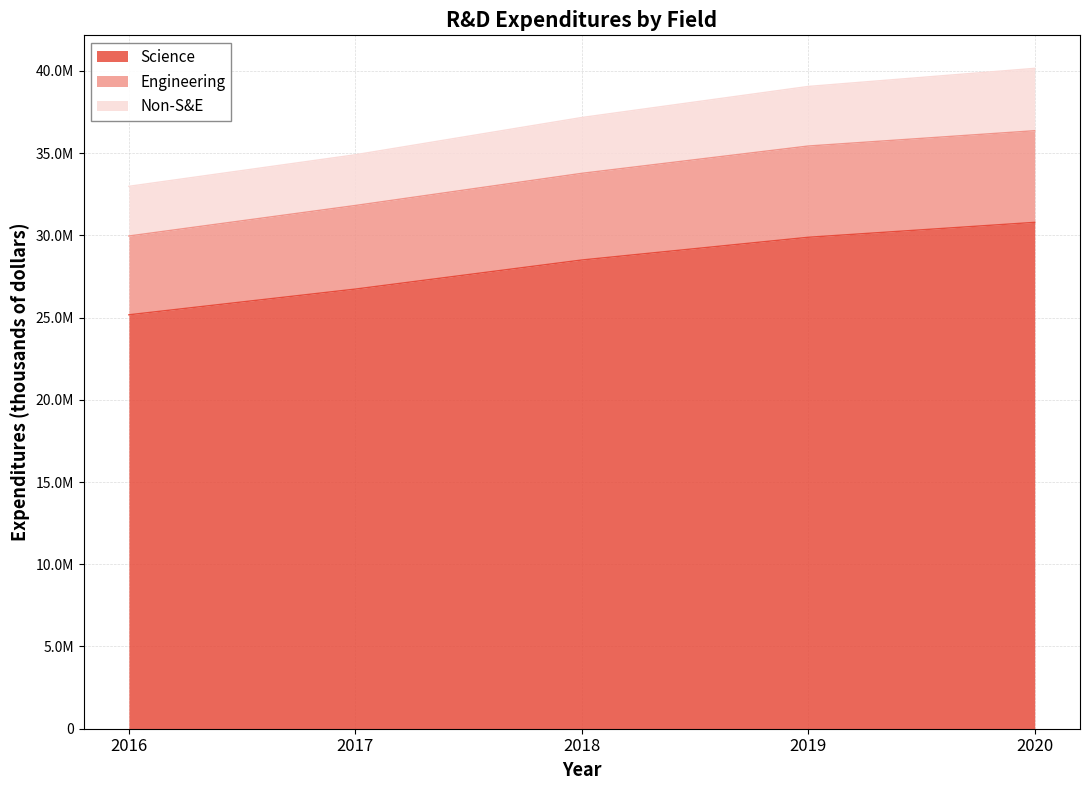

Which label corresponds to the largest value in the chart?

2020